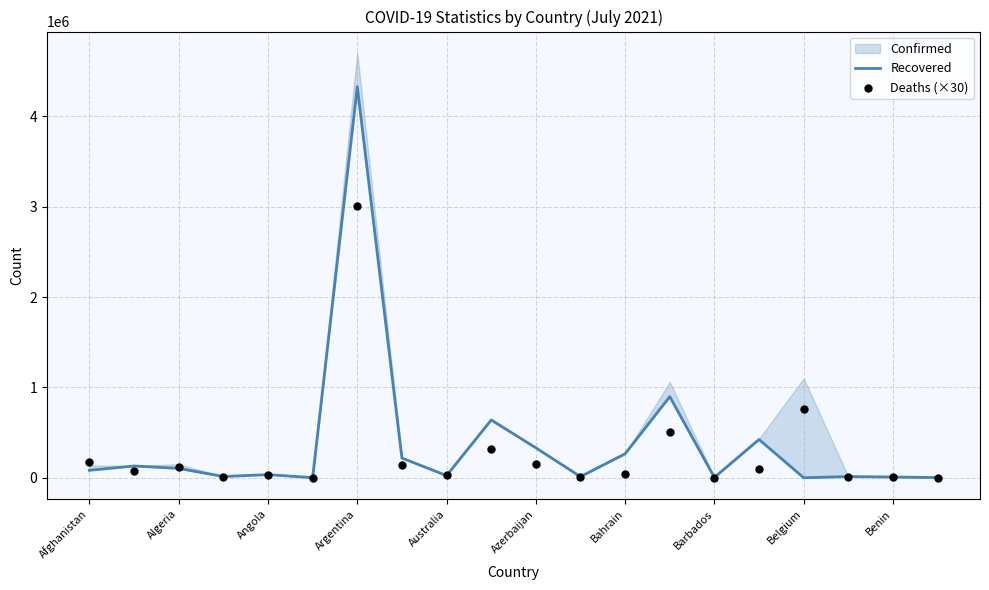

Which series contains the lowest Y value?

Recovered